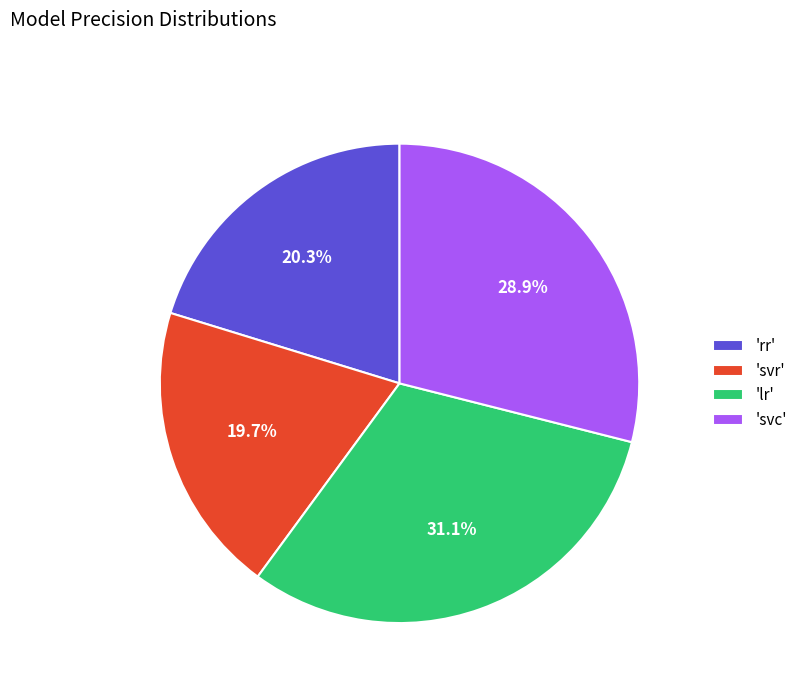

Which has a higher value, 'rr' or 'lr'?

'lr'